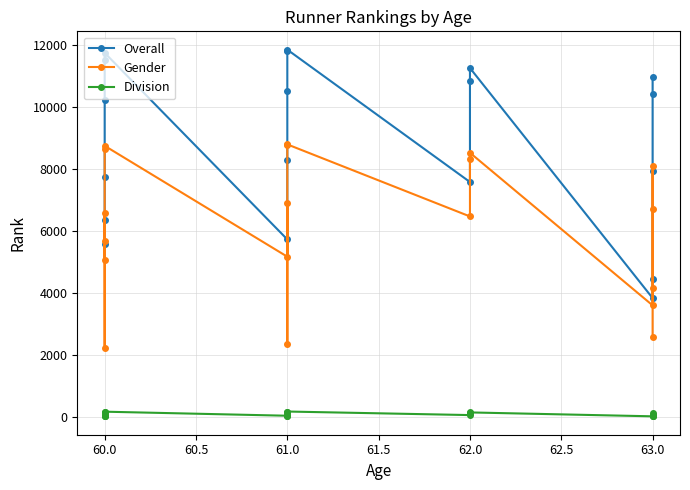

Does the chart have visible grid lines?

Yes